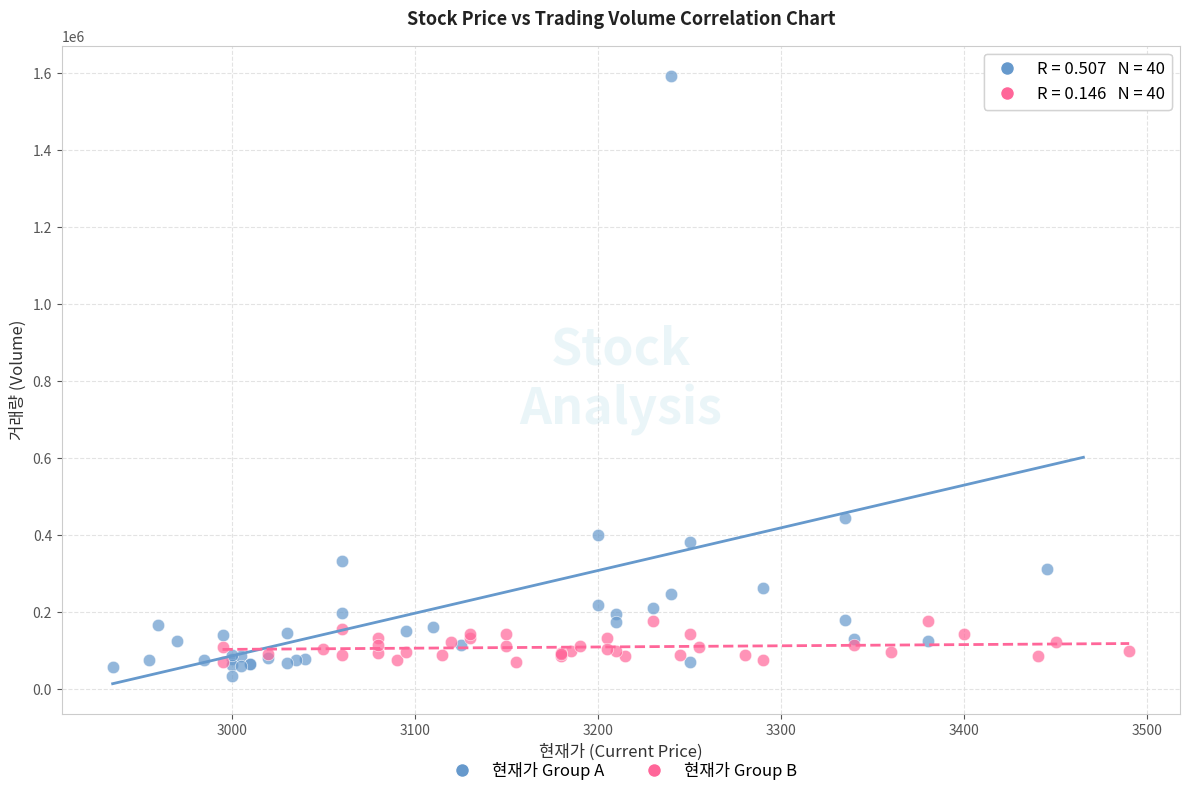

Which series has the largest Y range (max minus min)?

현재가 Group A